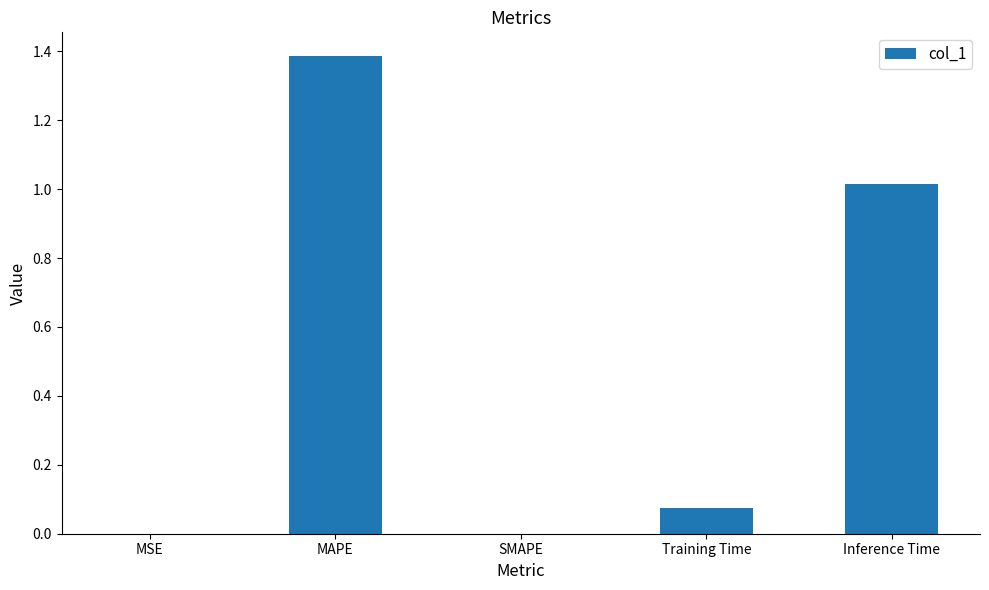

Does the chart contain stacked bars?

No